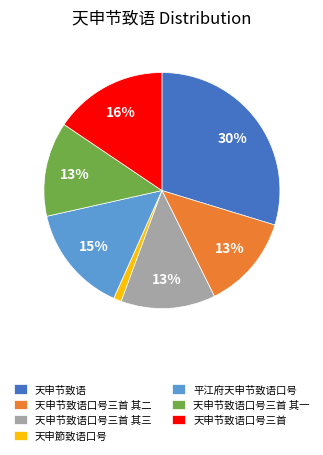

Does 天申节致语口号三首 其一 represent more than half of the total?

No